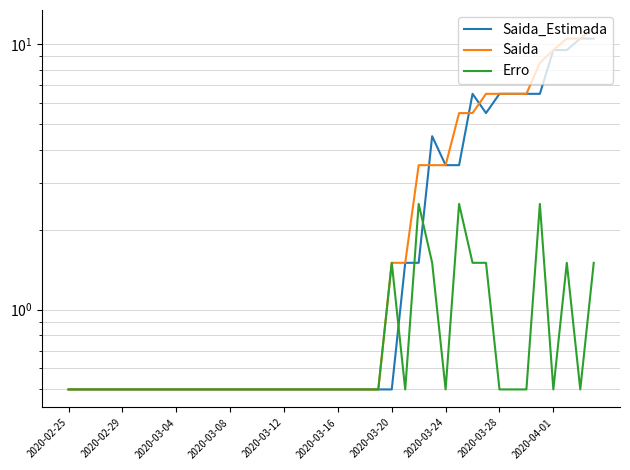

What is the value of the Erro point at the 31st from the left?

1.5